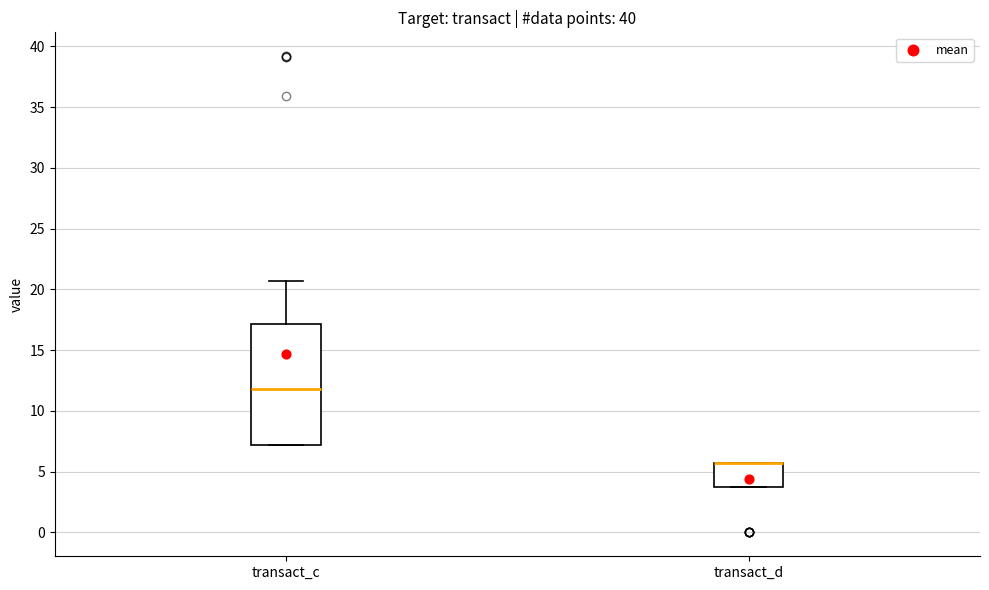

Where is the lower edge of the box for transact_c on the y-axis? The values are not printed on the chart, so give them approximately, as read against the axis.

7.0